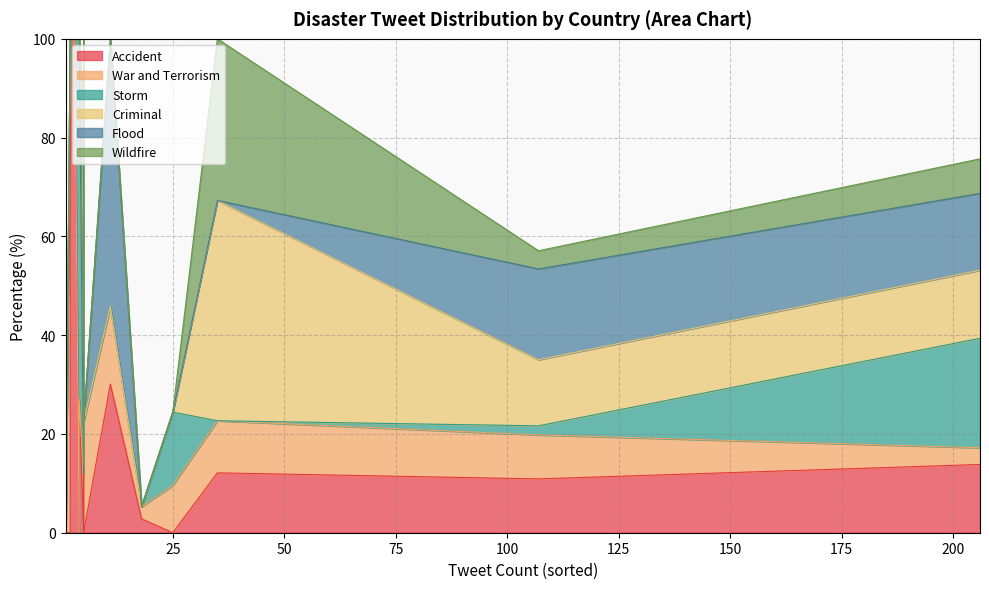

What is the total value across all series at 3?

100.0